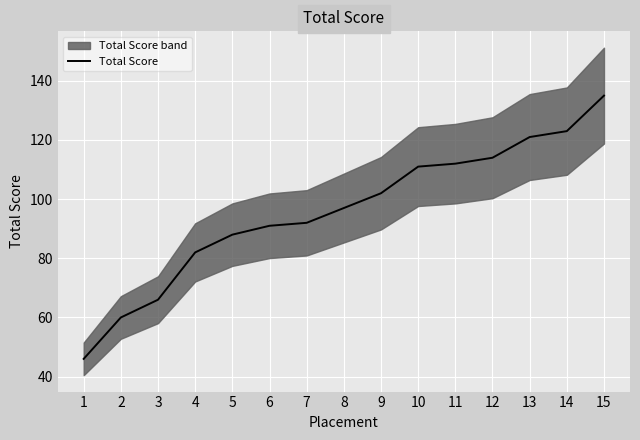

Where is the data nearest to the value 90?

6